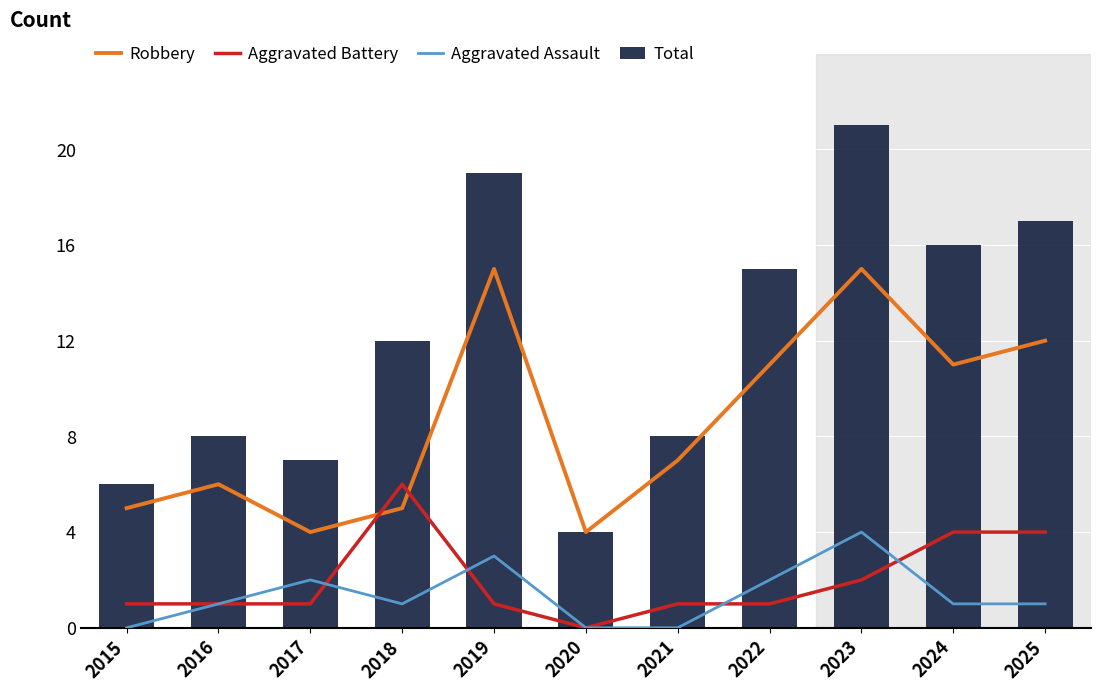

True or false: Robbery has a value of 3 at 2016.

False